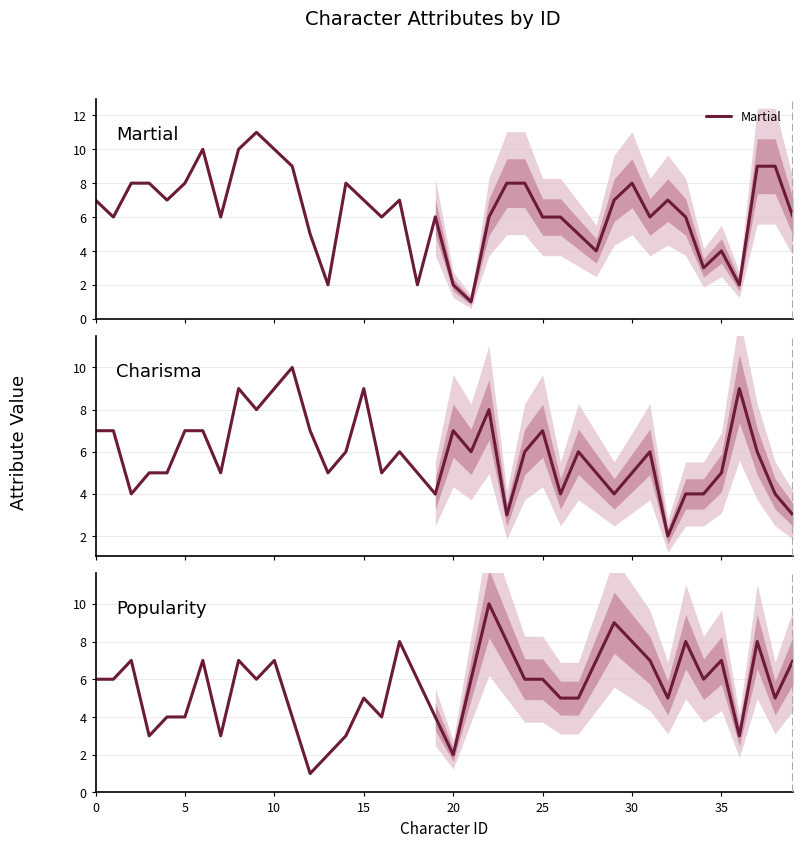

Count the number of categories in the chart.

20